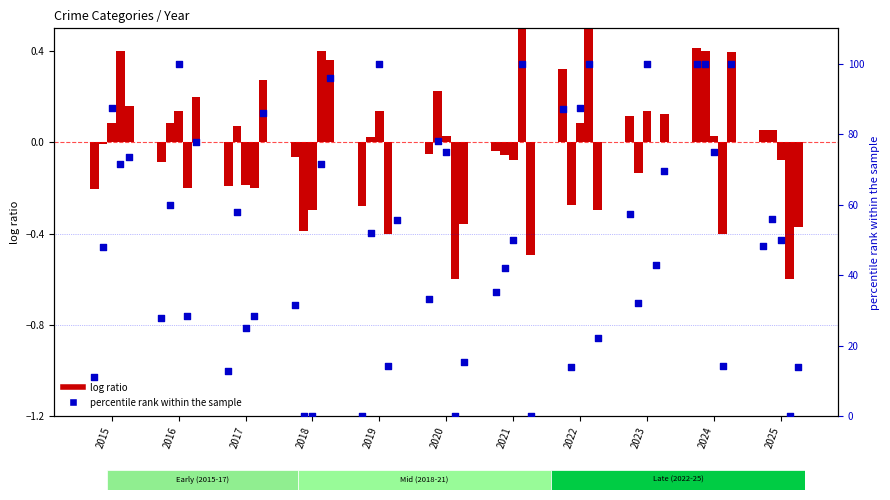

Which series reaches the maximum Y coordinate?

percentile rank within the sample